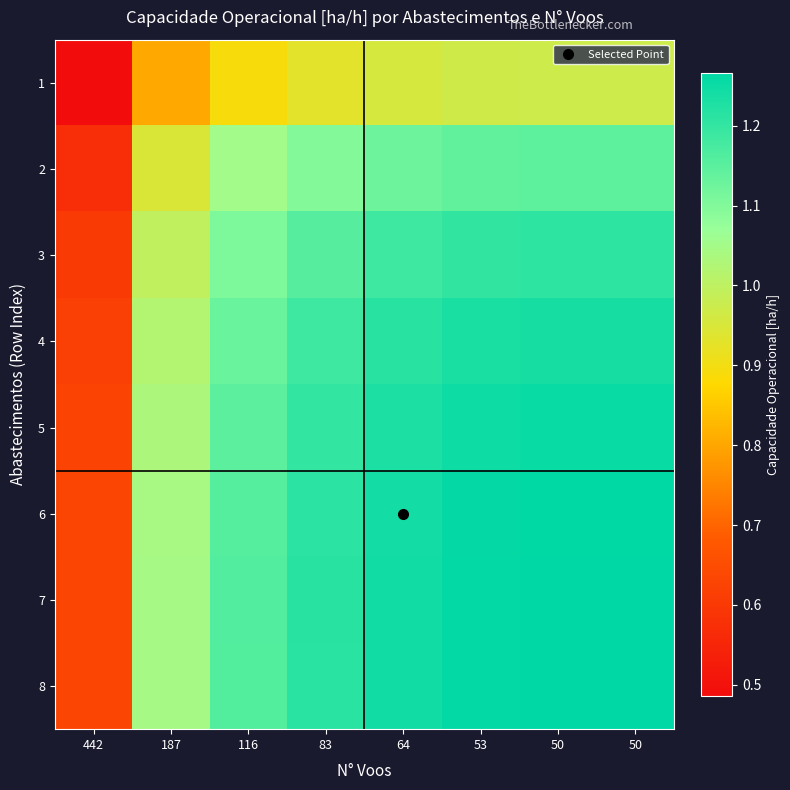

At which category does the chart reach its minimum across all series?

442